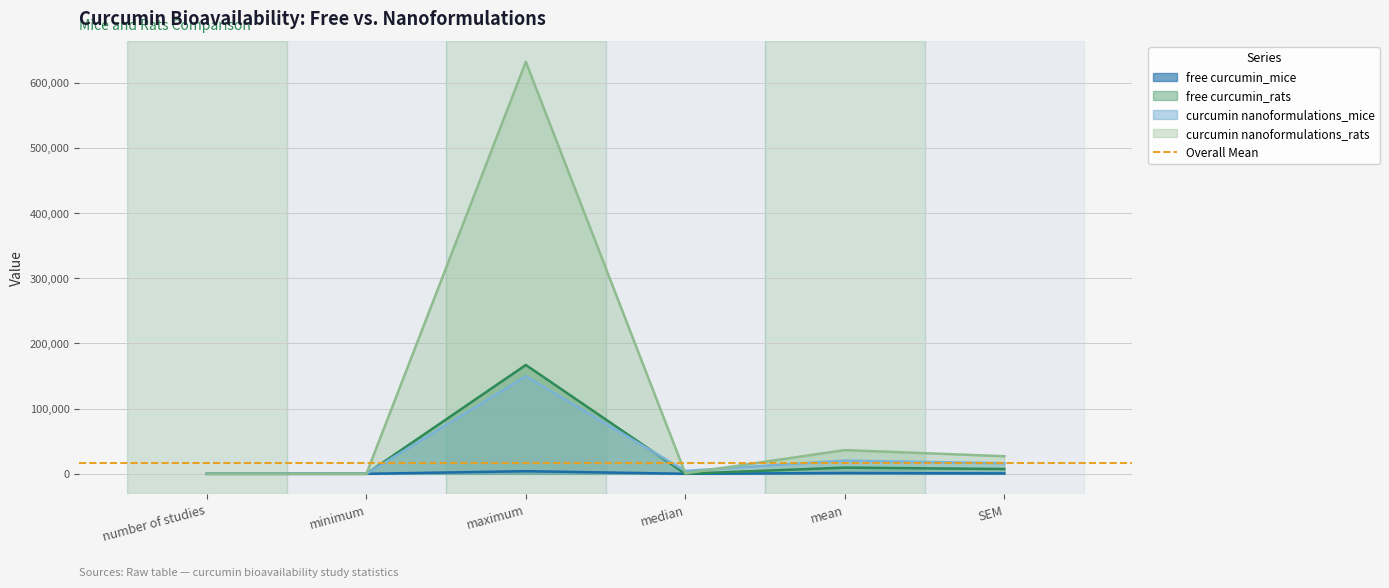

True or false: free curcumin_rats and free curcumin_mice intersect in this chart.

True